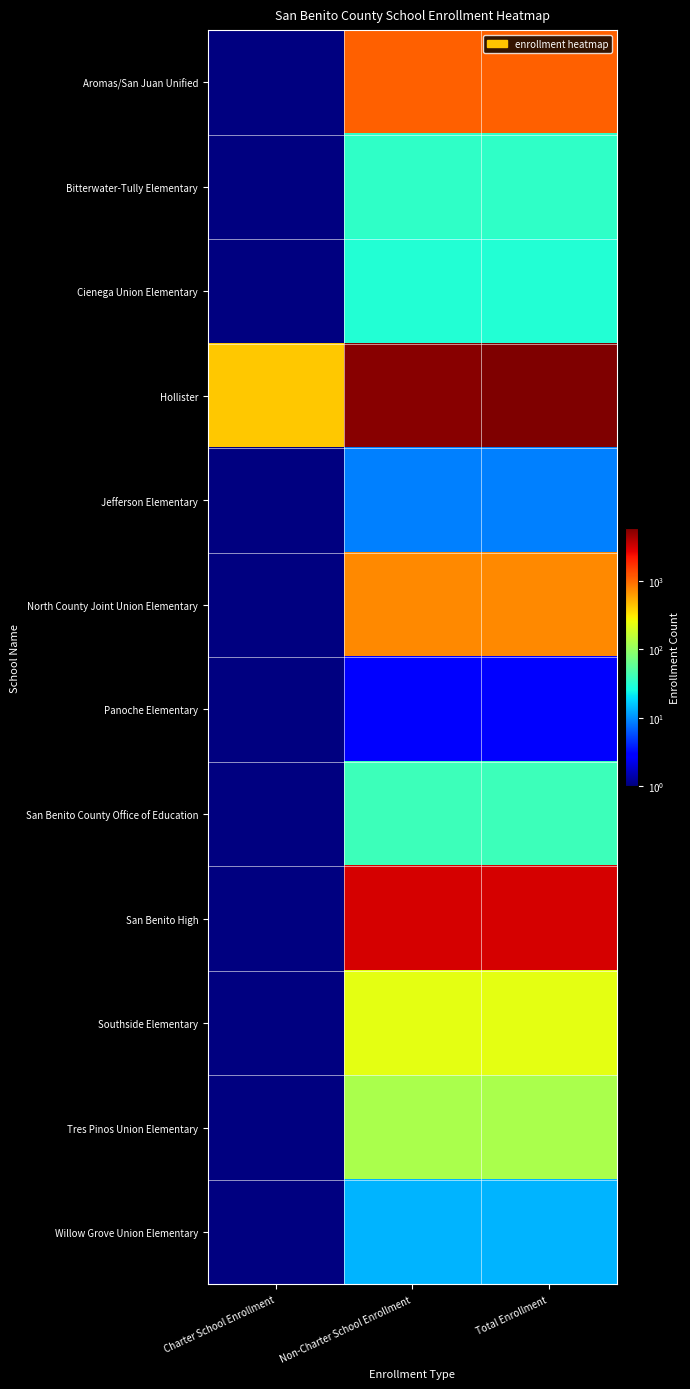

Which series changed the most between Charter School Enrollment and Total Enrollment?

Hollister